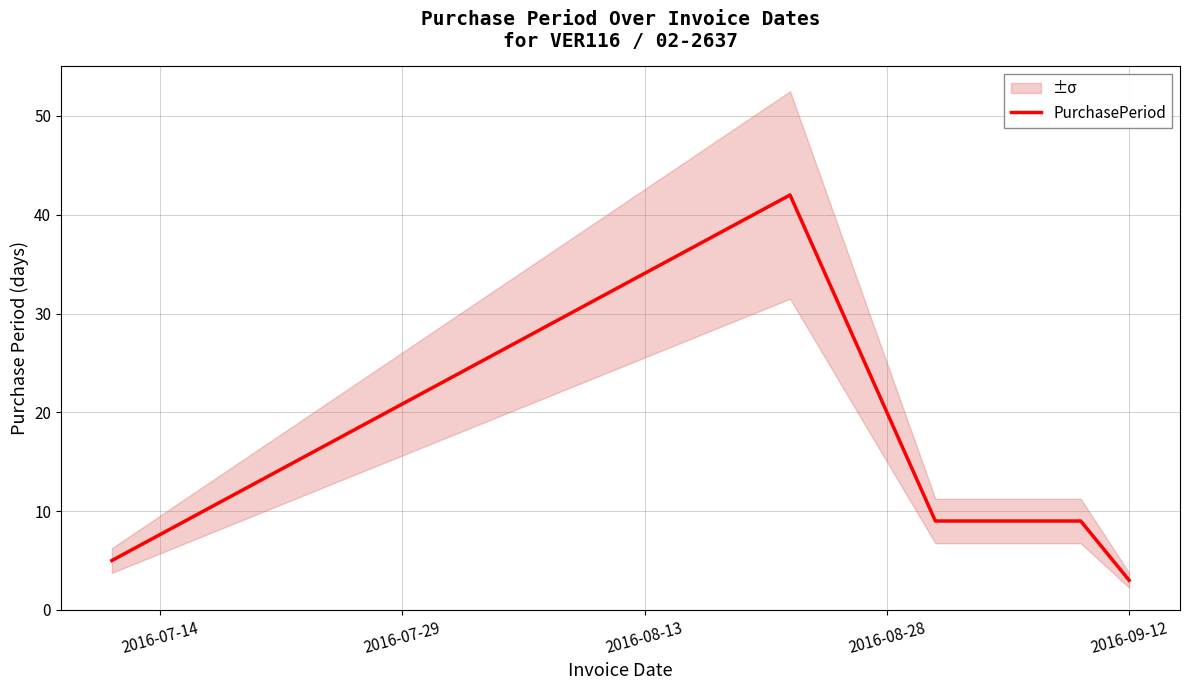

What is the minimum value for PurchasePeriod?

3